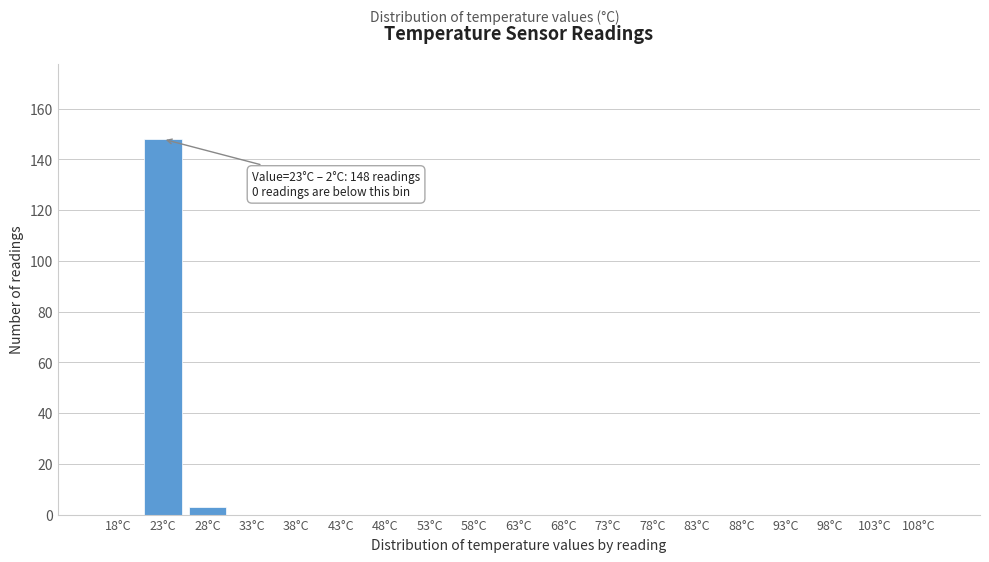

Reading right to left, extract all data points from this chart.

108°C=0	103°C=0	98°C=0	93°C=0	88°C=0	83°C=0	78°C=0	73°C=0	68°C=0	63°C=0	58°C=0	53°C=0	48°C=0	43°C=0	38°C=0	33°C=0	28°C=3	23°C=148	18°C=0